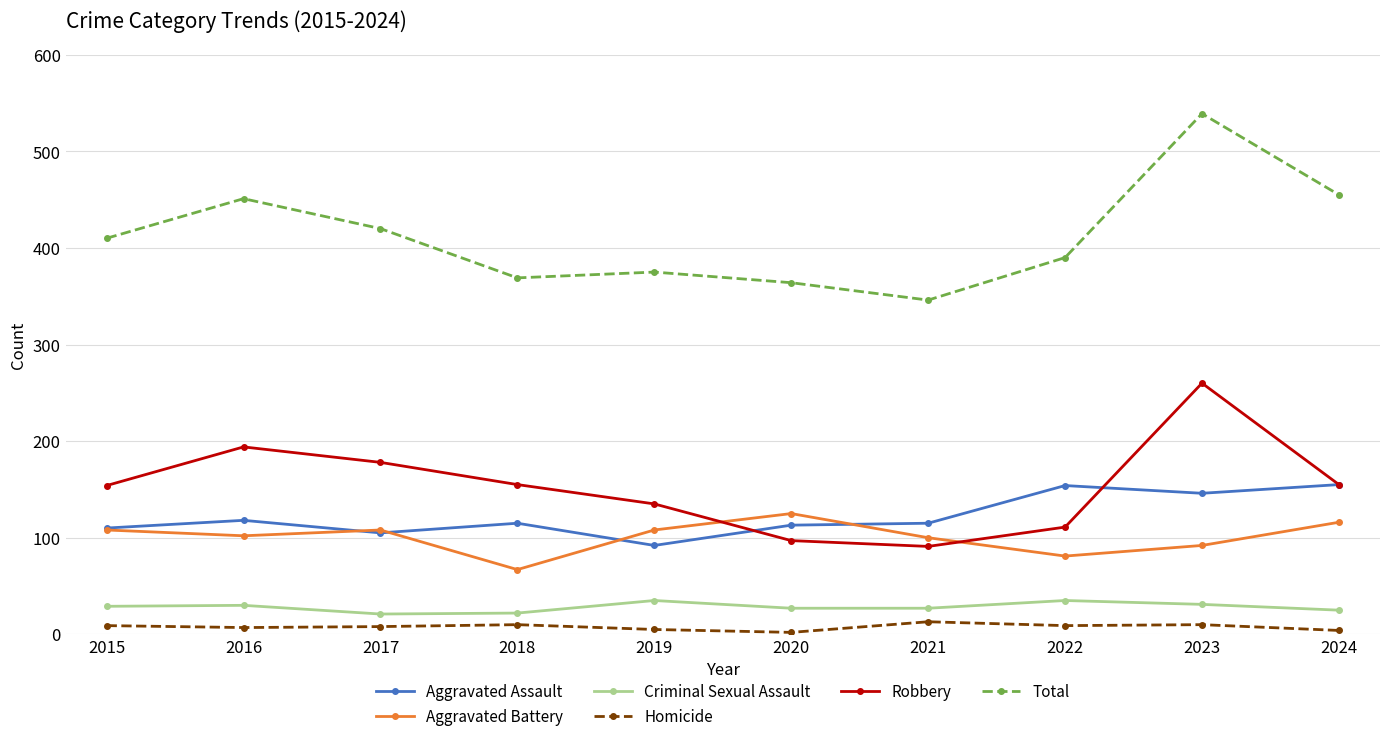

How many data points does each series have?

10